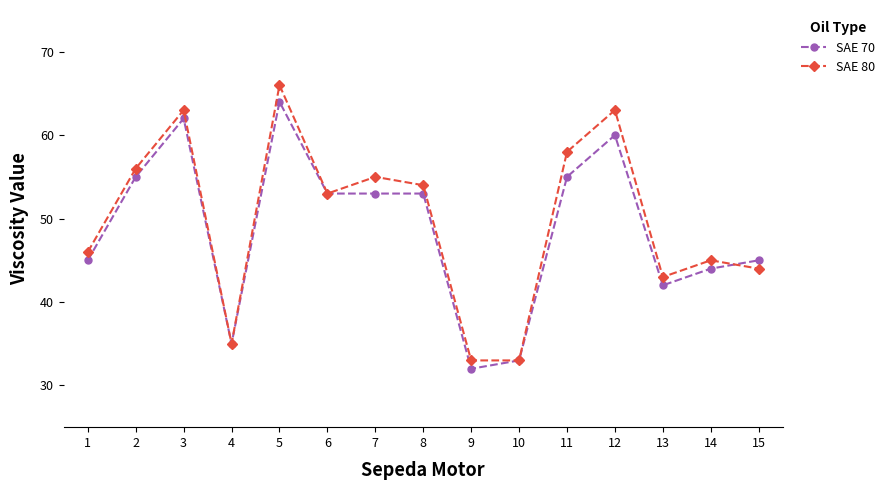

What is the difference between the maximum and minimum values in the SAE 70 series?

32